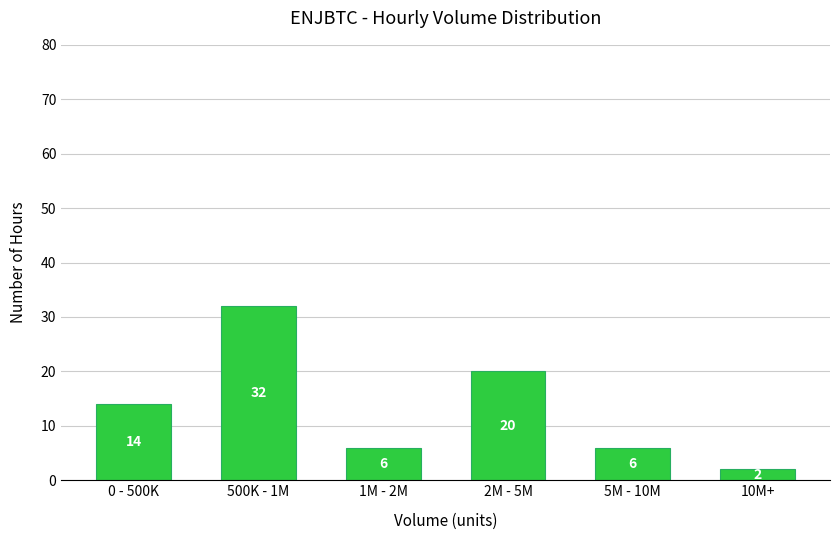

Reading left to right, transcribe all the data shown in this chart.

0 - 500K=14	500K - 1M=32	1M - 2M=6	2M - 5M=20	5M - 10M=6	10M+=2